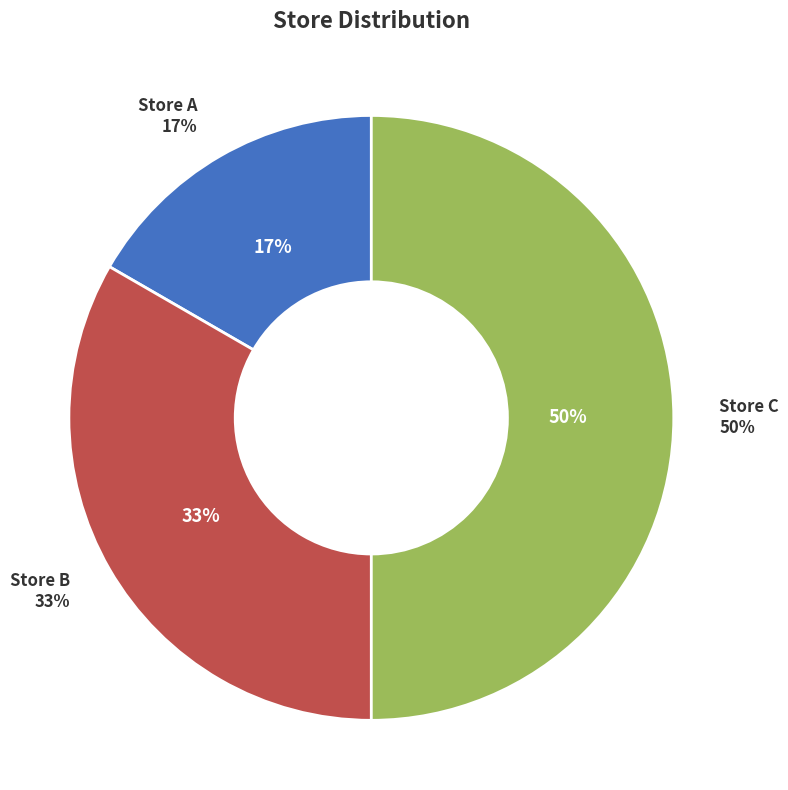

What is the change in value from Store B to Store C?

+1